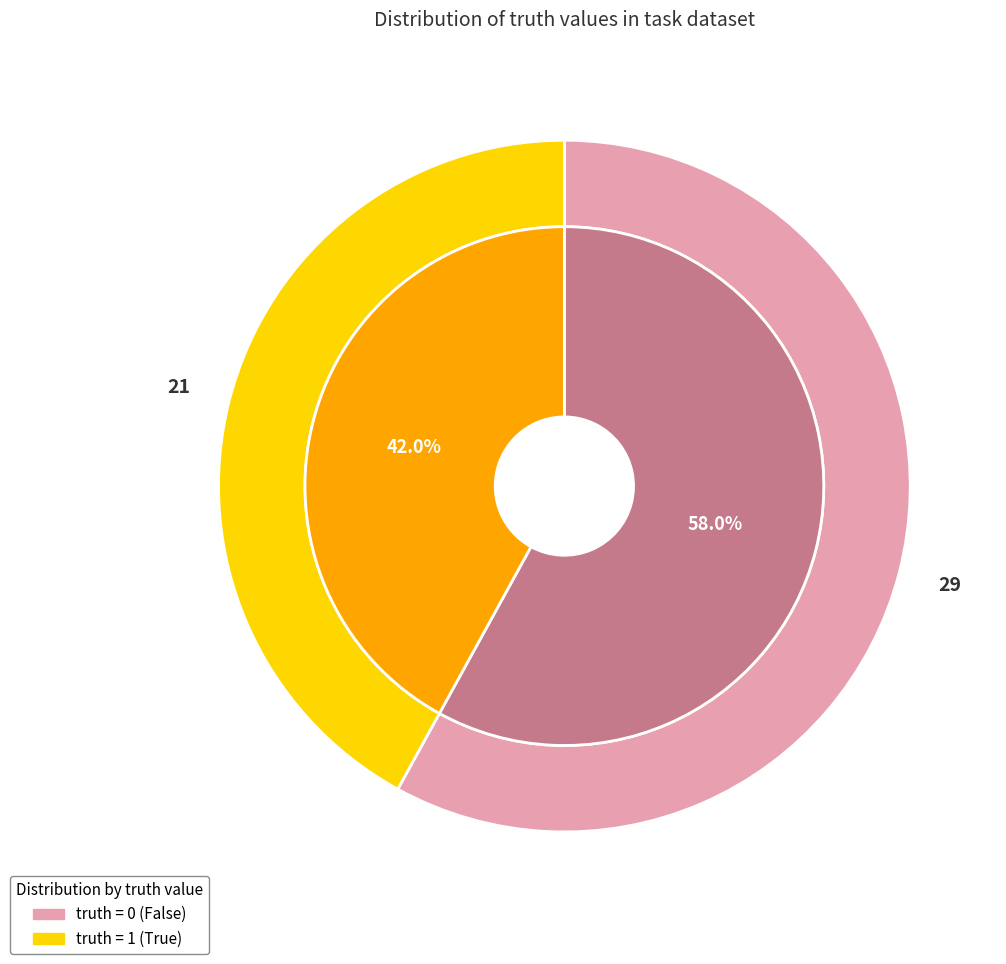

To the nearest percent, what is the average slice percentage?

50%